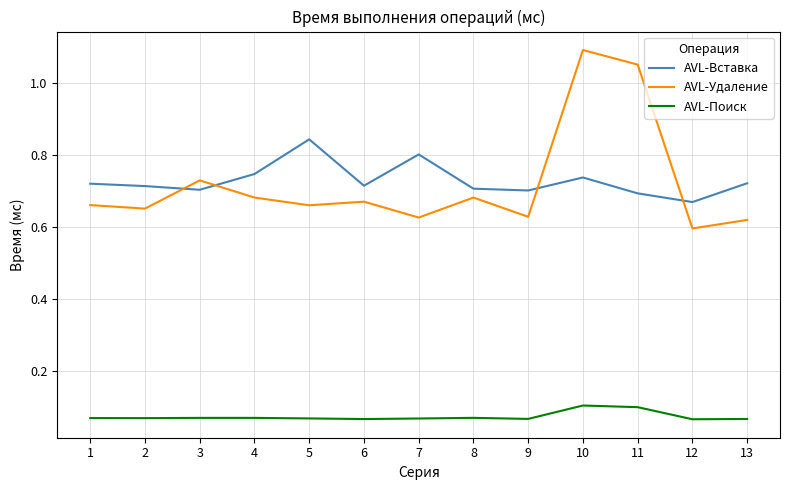

List the series in order of their peak value, highest first.

AVL-Удаление, AVL-Вставка, AVL-Поиск